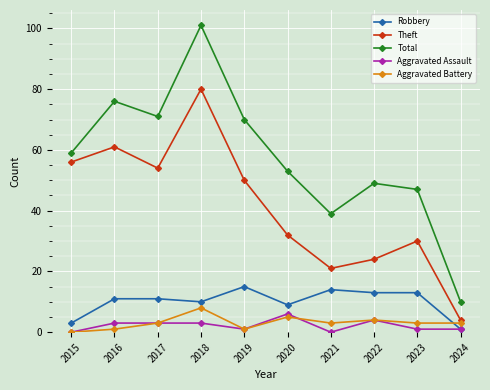

Where is Theft nearest to the value 42?

2019